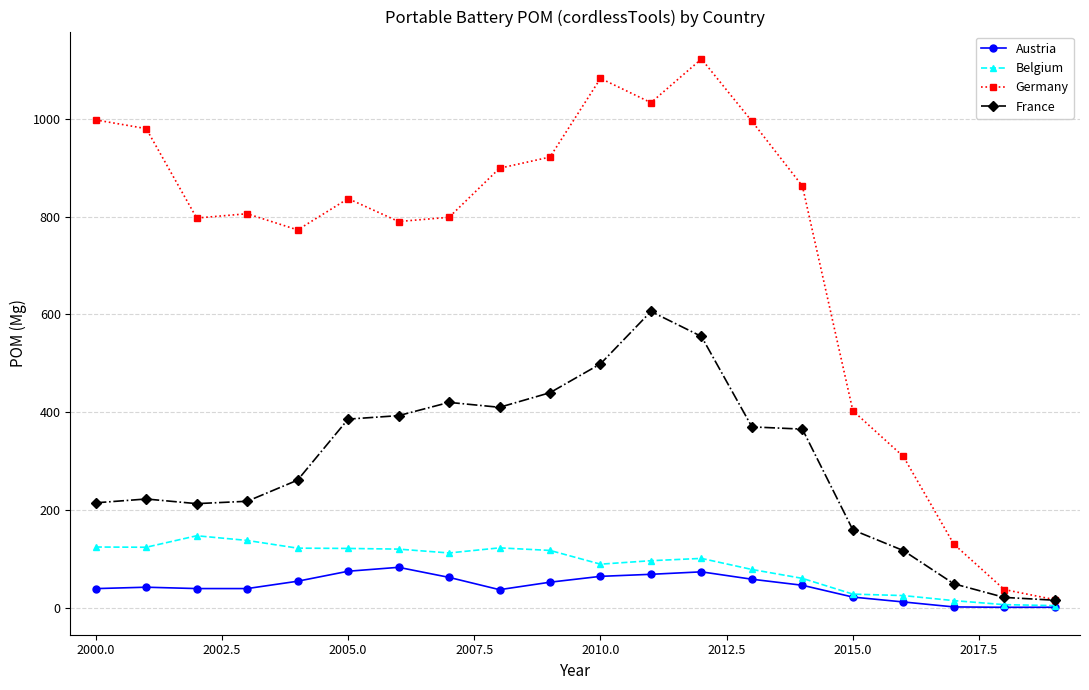

Which series has the largest range (max minus min)?

Germany